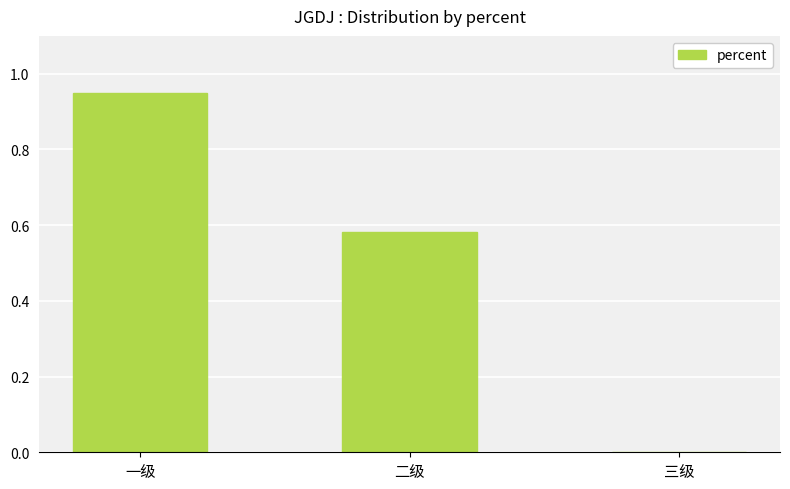

What is the sum of all values?

1.5